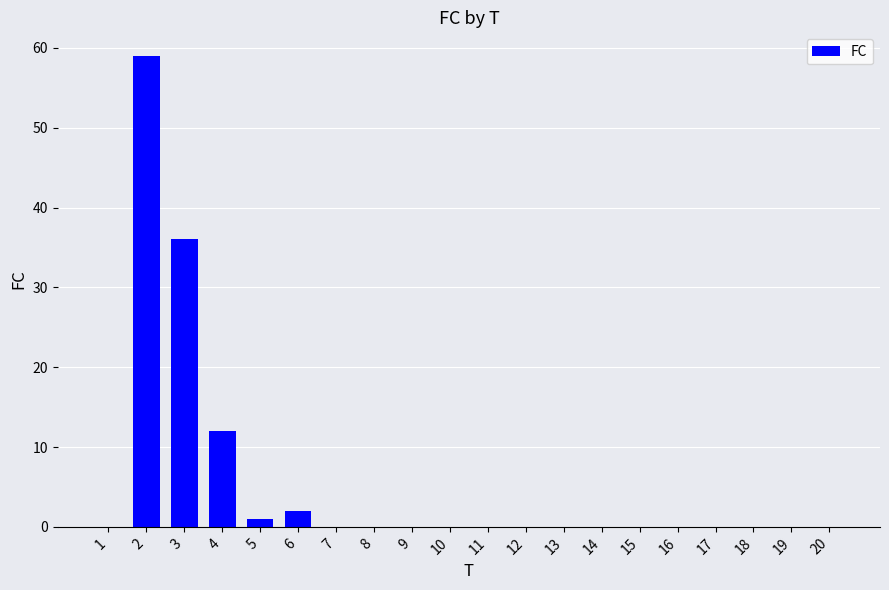

What is the maximum value shown in the chart?

59